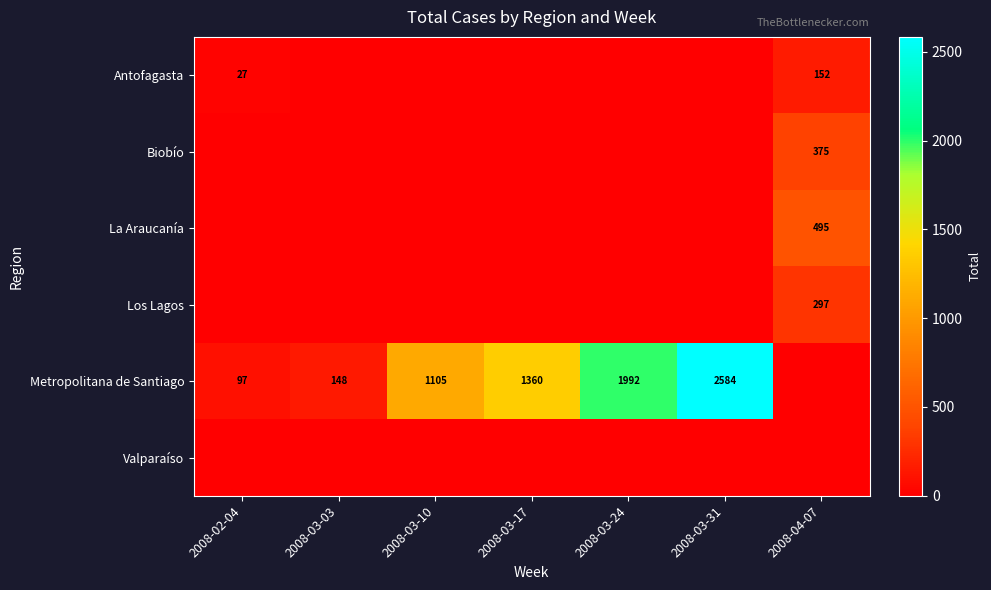

The Metropolitana de Santiago series shows 1105 at 2008-03-10. True or false?

True